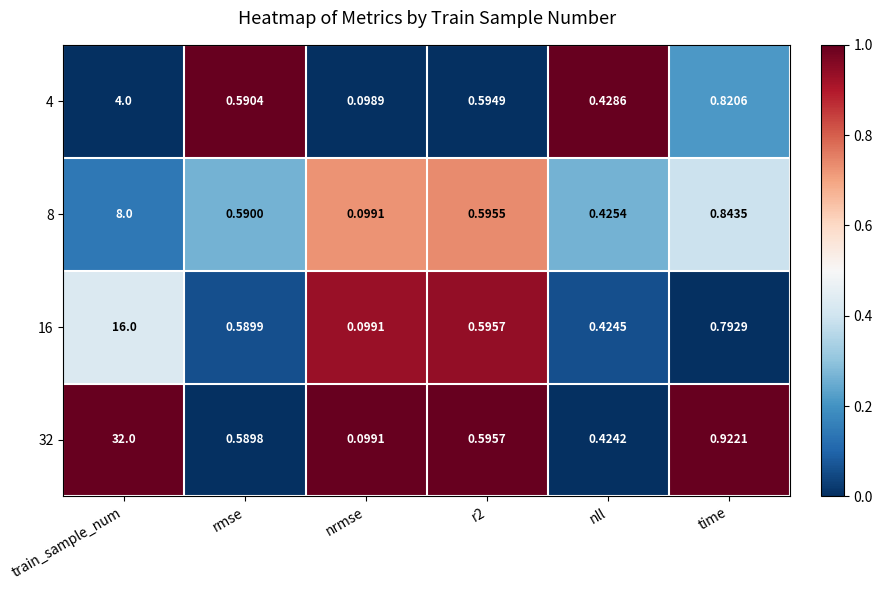

Which category has the highest value across all series?

train_sample_num